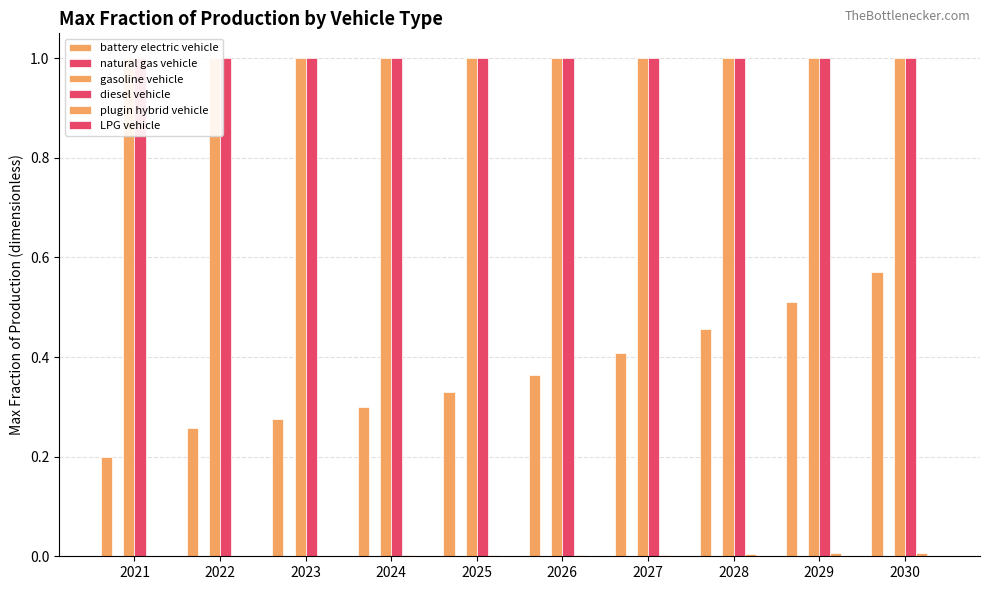

At which category does the chart reach its minimum across all series?

2021